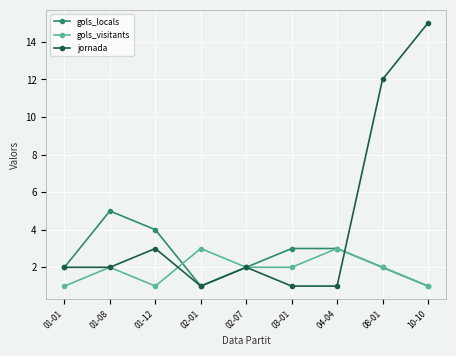

Read the gols_locals value at 02-01.

1